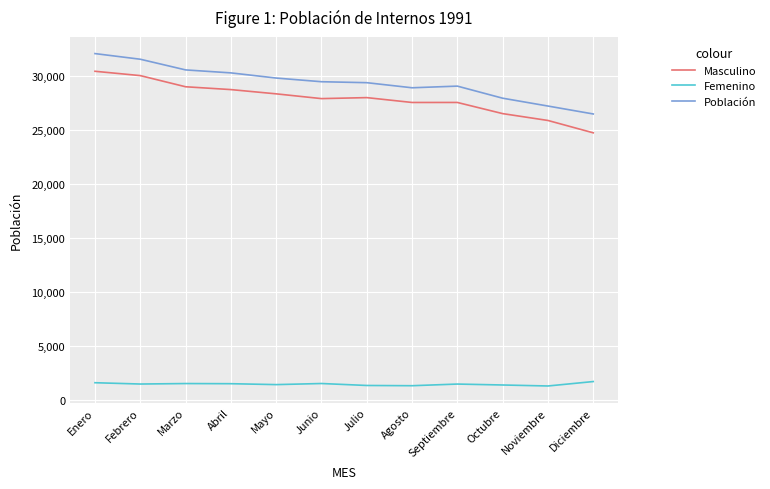

True or false: Femenino has a value of 1633.3 at Enero.

True